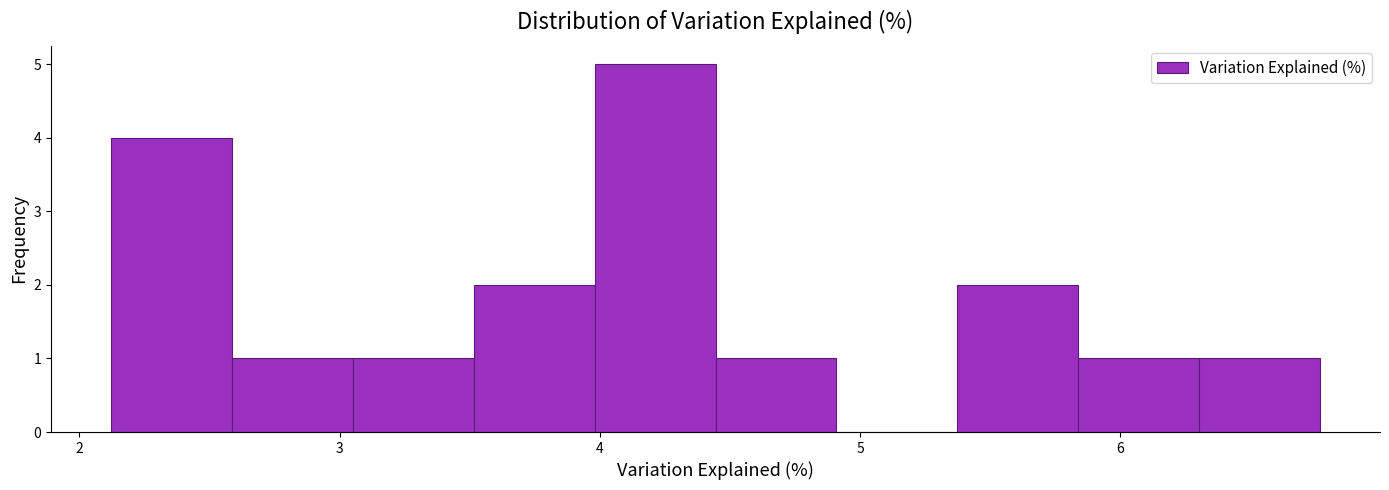

How tall is the bar that spans 4.4 to 4.9 on the x-axis? Neither the bar edges nor the heights are printed on the chart, so give them approximately, as read against the axes.

1